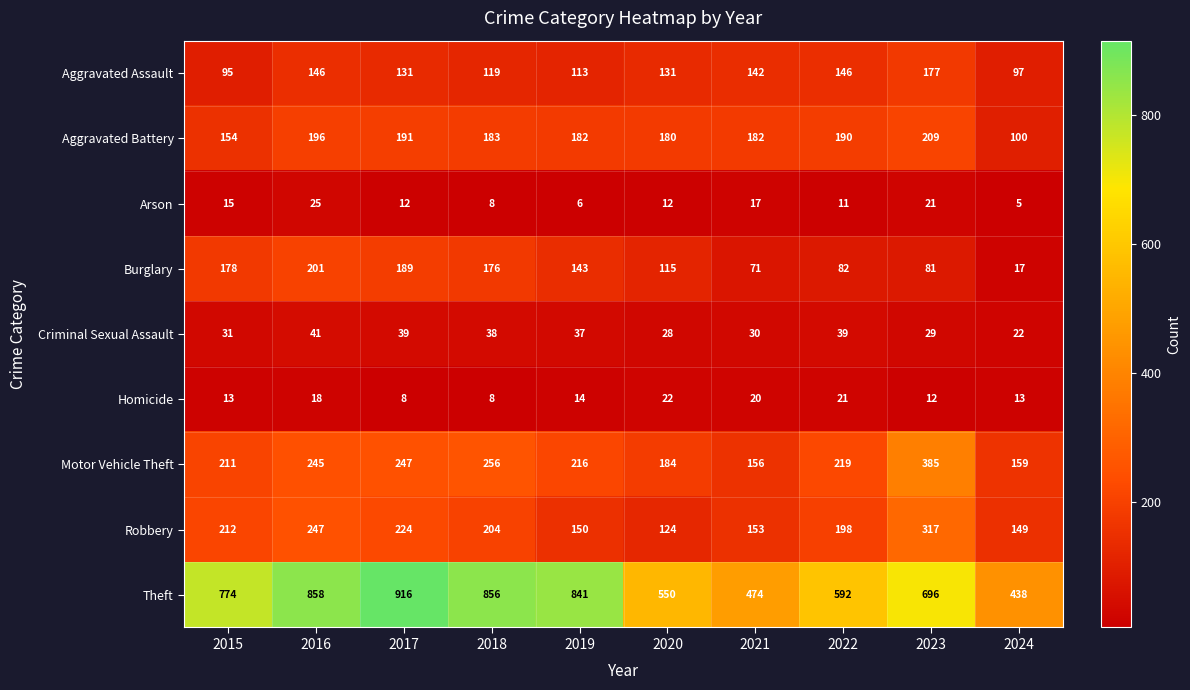

How many values in the Aggravated Assault series are below 131?

4